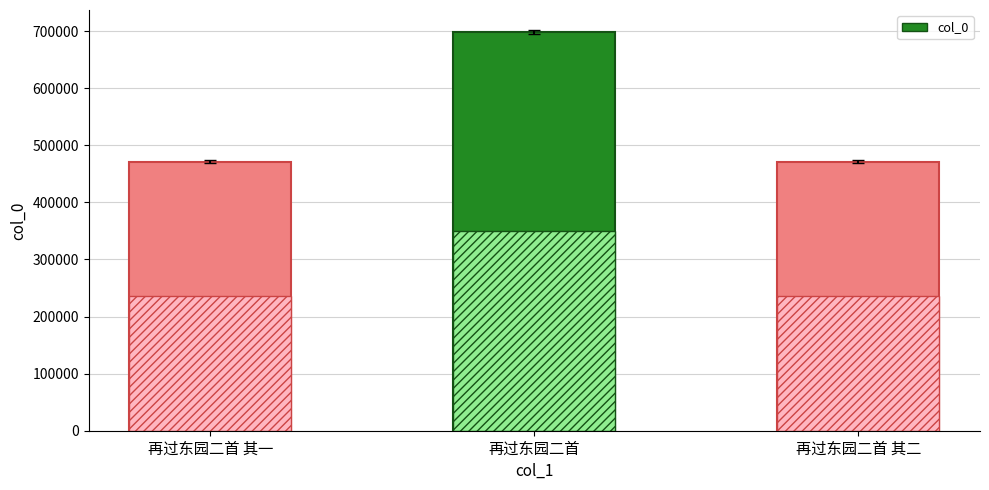

Rank the categories by value from highest to lowest.

再过东园二首, 再过东园二首 其二, 再过东园二首 其一